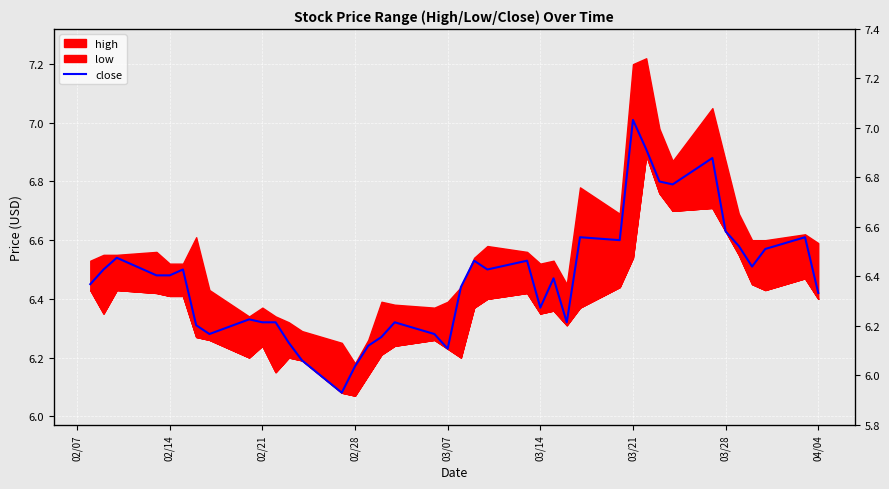

What is the difference between the maximum and minimum values?

0.9